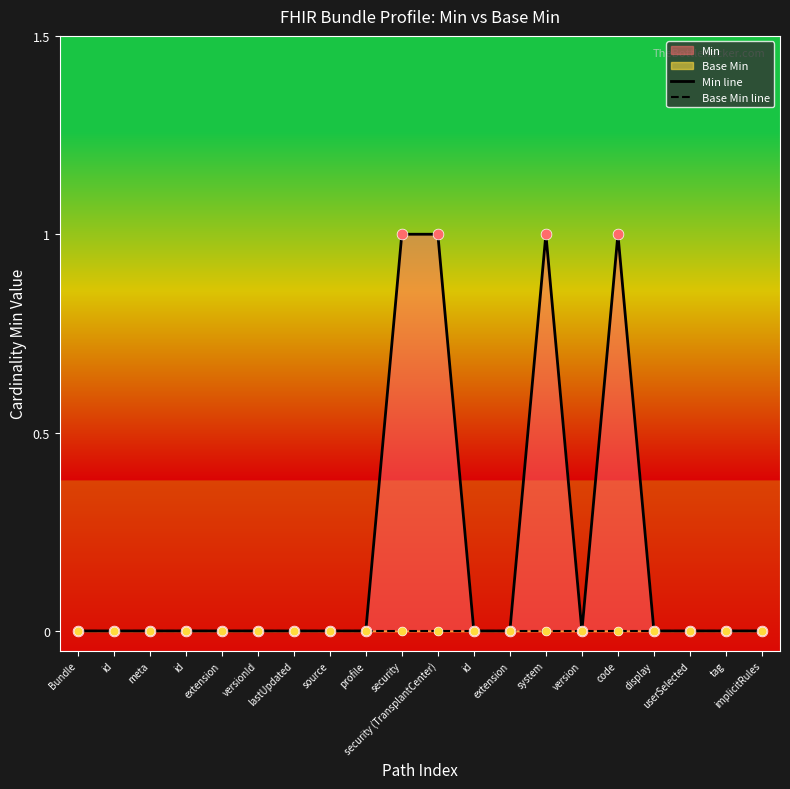

Which series reaches the minimum Y coordinate?

Min line